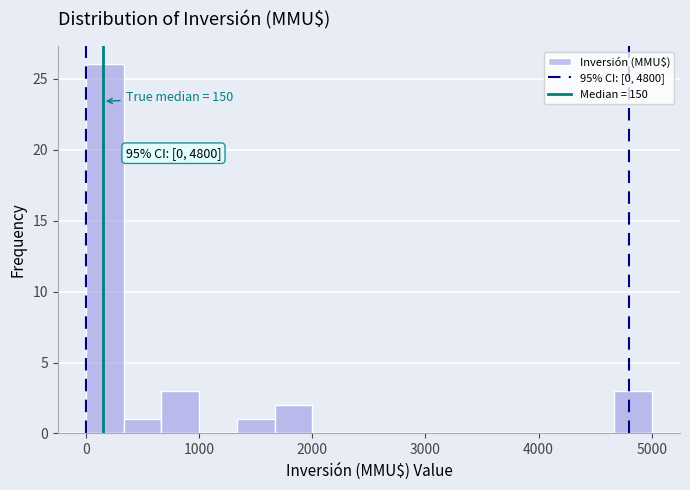

Around what value on the x-axis is the tallest bar? Give the approximate position of its centre, as read against the axis.

200